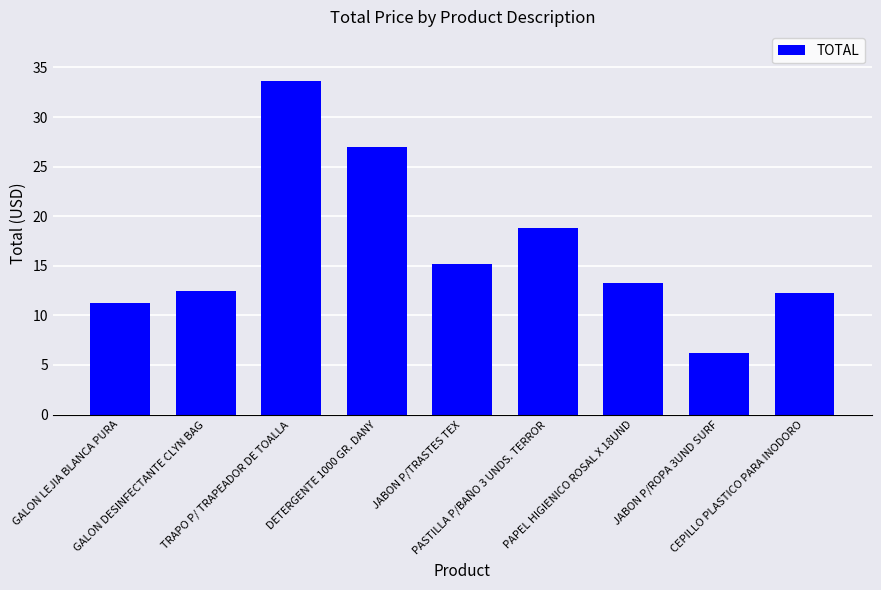

What position from the left is GALON LEJIA BLANCA PURA?

1